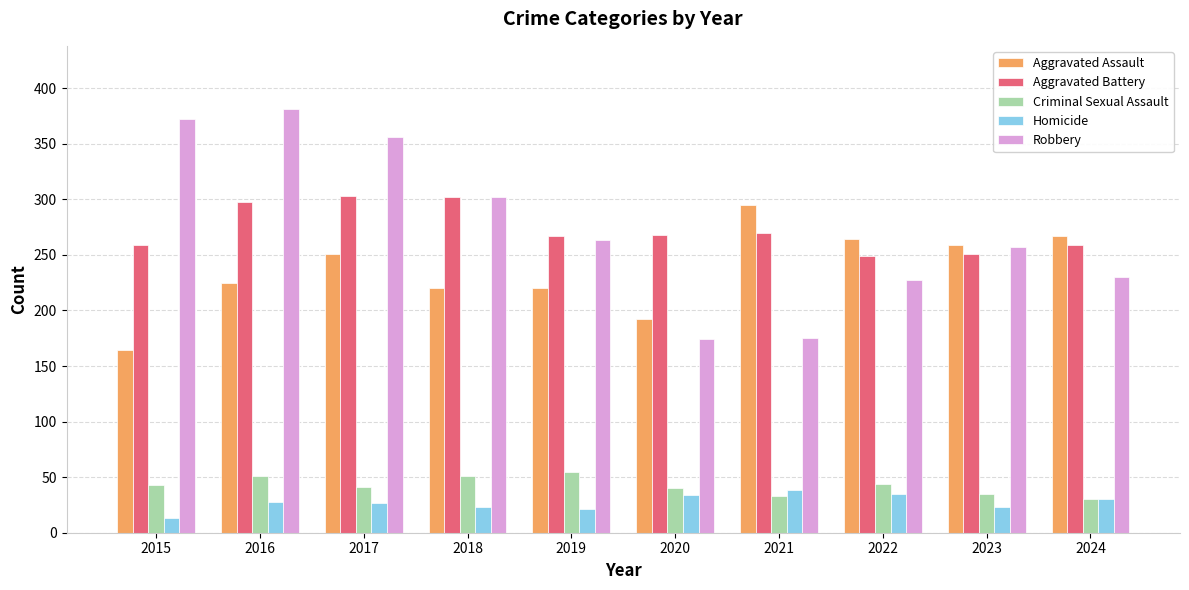

At how many categories does at least one series exceed 54?

10